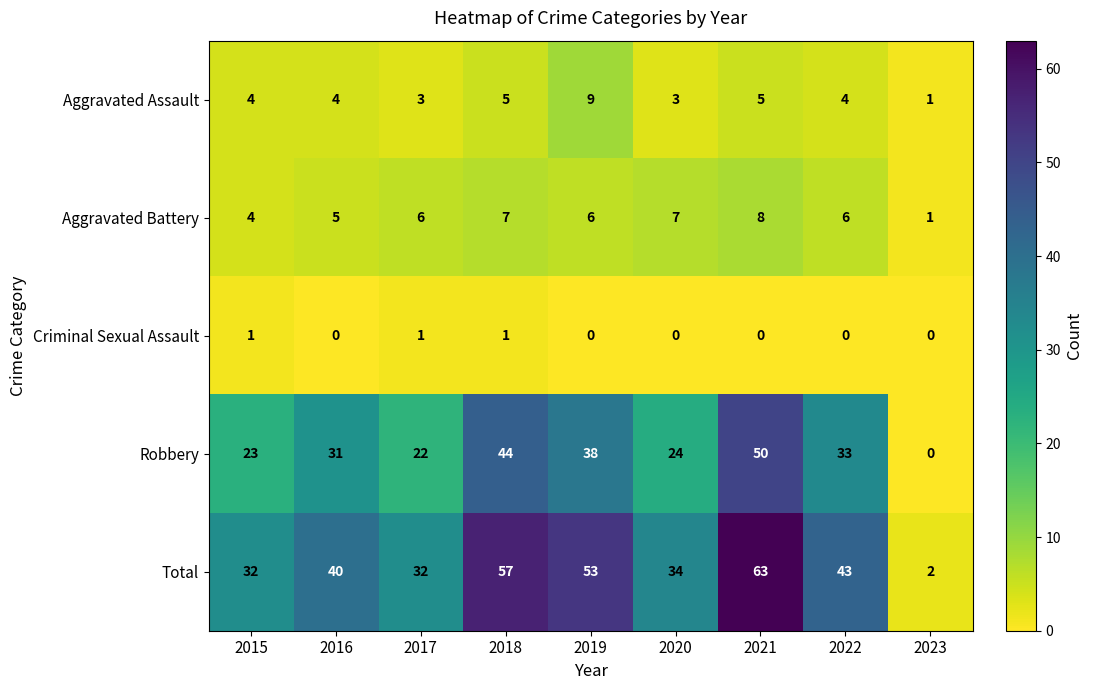

What is the total value across all series at 2023?

4